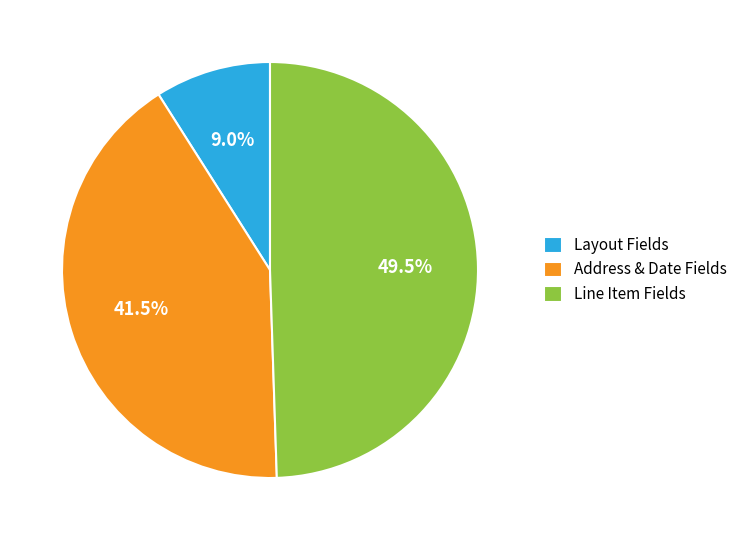

Rank the categories by value from highest to lowest.

Line Item Fields, Address & Date Fields, Layout Fields